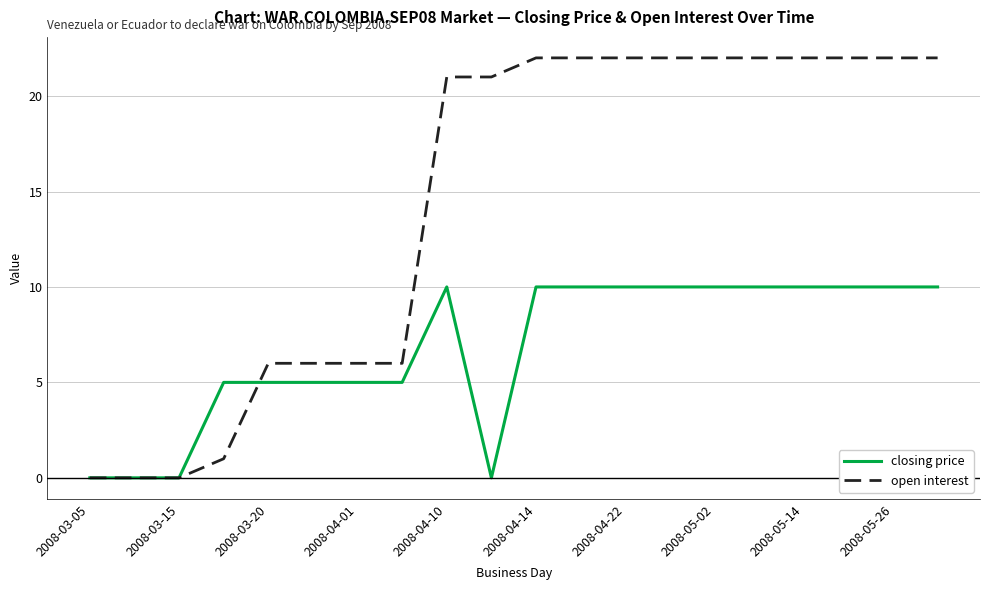

True or false: open interest and closing price cross at least once.

True